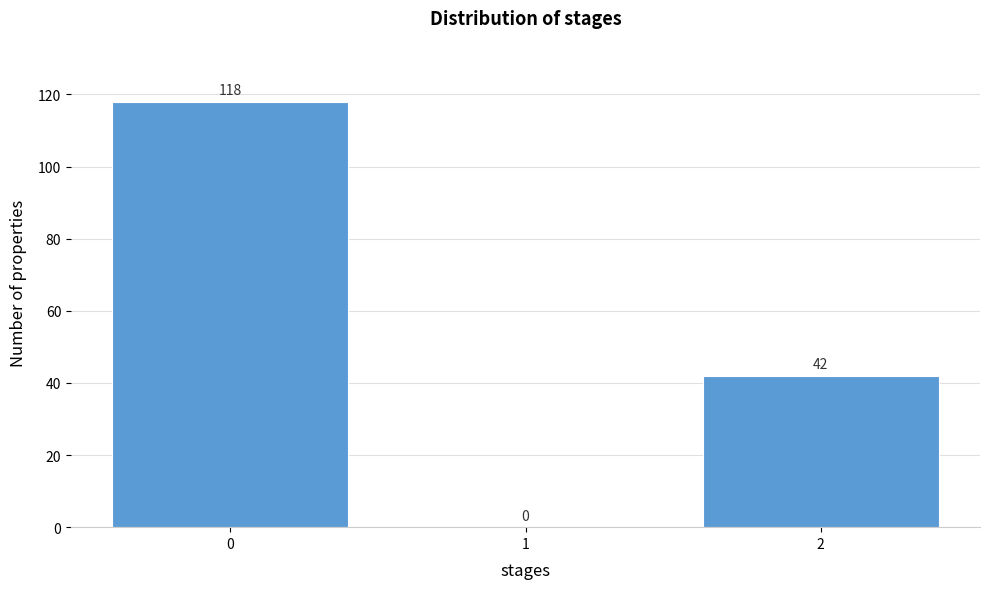

What is the height of the bar covering -0.5 to 0.5 on the x-axis?

118